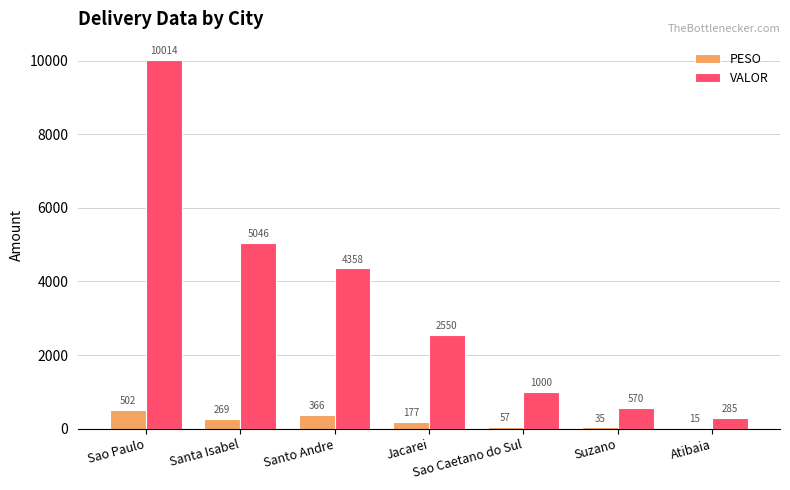

The value of PESO at Sao Caetano do Sul is 56.6. True or false?

True